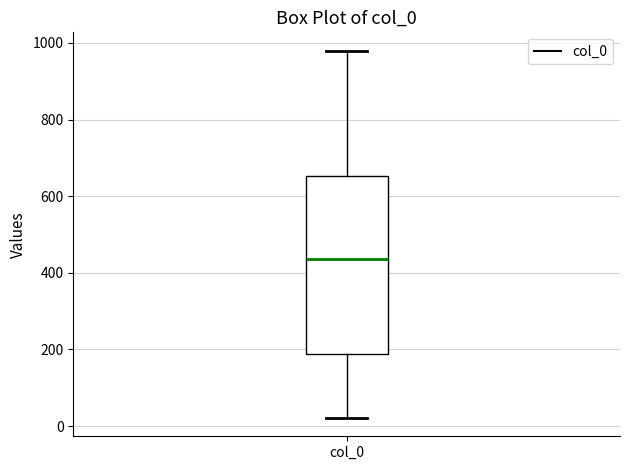

Where does the upper whisker of the box for col_0 end on the y-axis? The values are not printed on the chart, so give them approximately, as read against the axis.

980